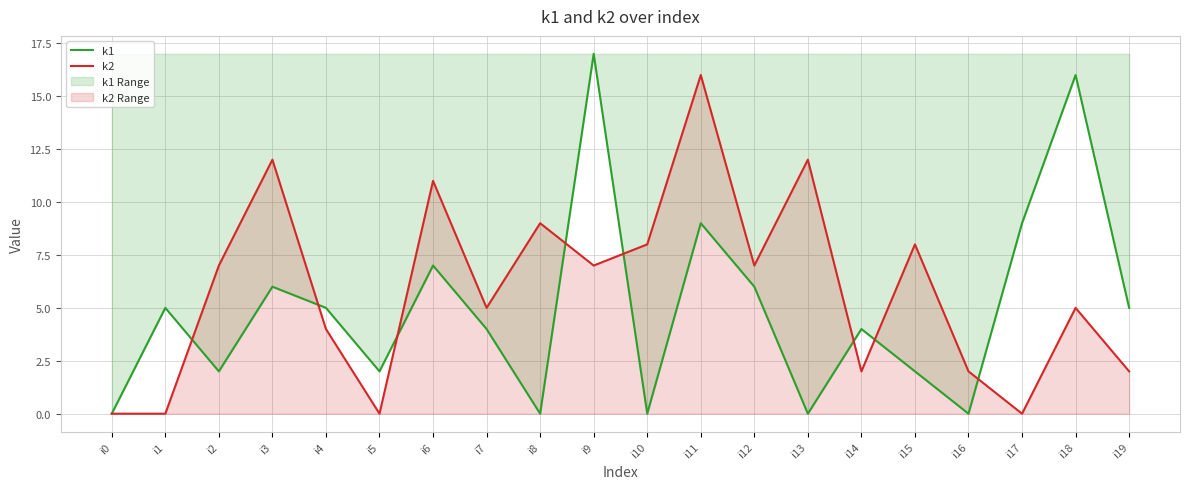

In k1, how many points are higher than both neighbors (excluding endpoints)?

7